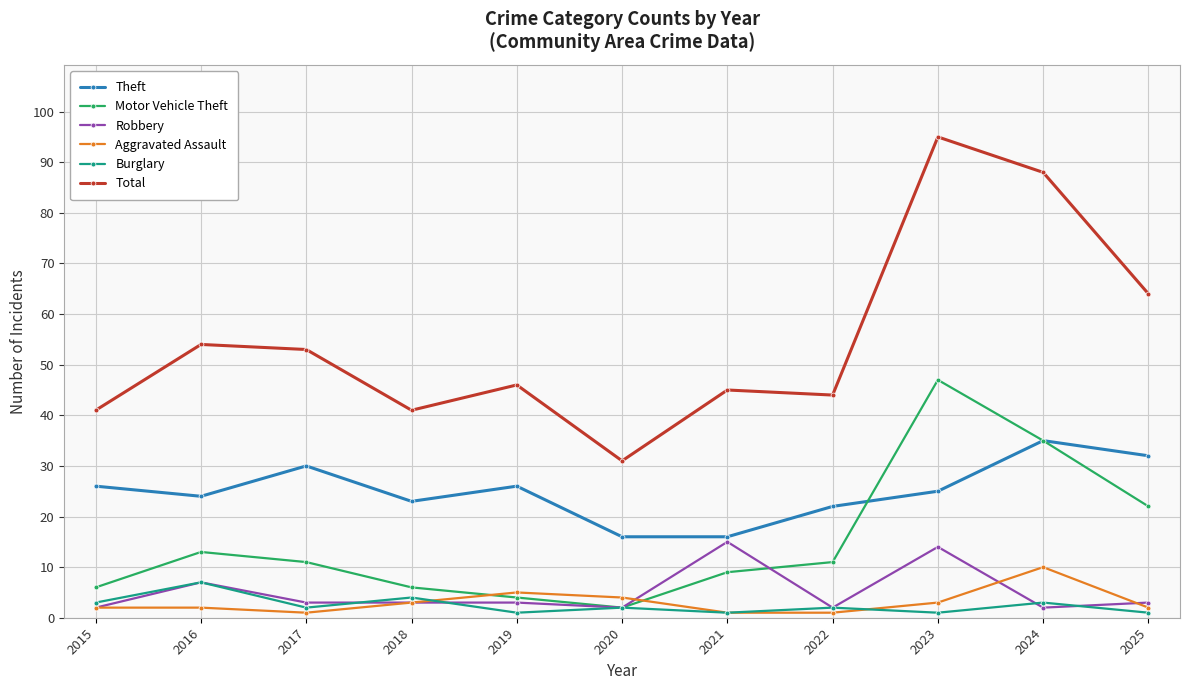

Reading left to right, extract all data points from this chart.

Theft: 2015=26	2016=24	2017=30	2018=23	2019=26	2020=16	2021=16	2022=22	2023=25	2024=35	2025=32
Motor Vehicle Theft: 2015=6	2016=13	2017=11	2018=6	2019=4	2020=2	2021=9	2022=11	2023=47	2024=35	2025=22
Robbery: 2015=2	2016=7	2017=3	2018=3	2019=3	2020=2	2021=15	2022=2	2023=14	2024=2	2025=3
Aggravated Assault: 2015=2	2016=2	2017=1	2018=3	2019=5	2020=4	2021=1	2022=1	2023=3	2024=10	2025=2
Burglary: 2015=3	2016=7	2017=2	2018=4	2019=1	2020=2	2021=1	2022=2	2023=1	2024=3	2025=1
Total: 2015=41	2016=54	2017=53	2018=41	2019=46	2020=31	2021=45	2022=44	2023=95	2024=88	2025=64